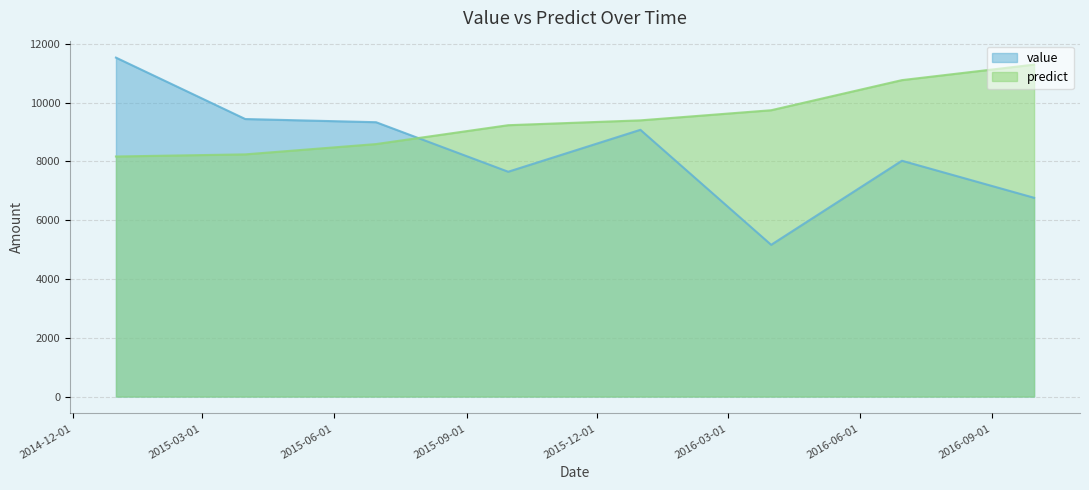

Reading left to right, transcribe all the data shown in this chart.

value: 11533.6	9443.9	9335.8	7650.1	9076.9	5163.3	8024.5	6763.8
predict: 8168.6	8241.1	8591.4	9233.6	9398.6	9742.8	10767.4	11295.9